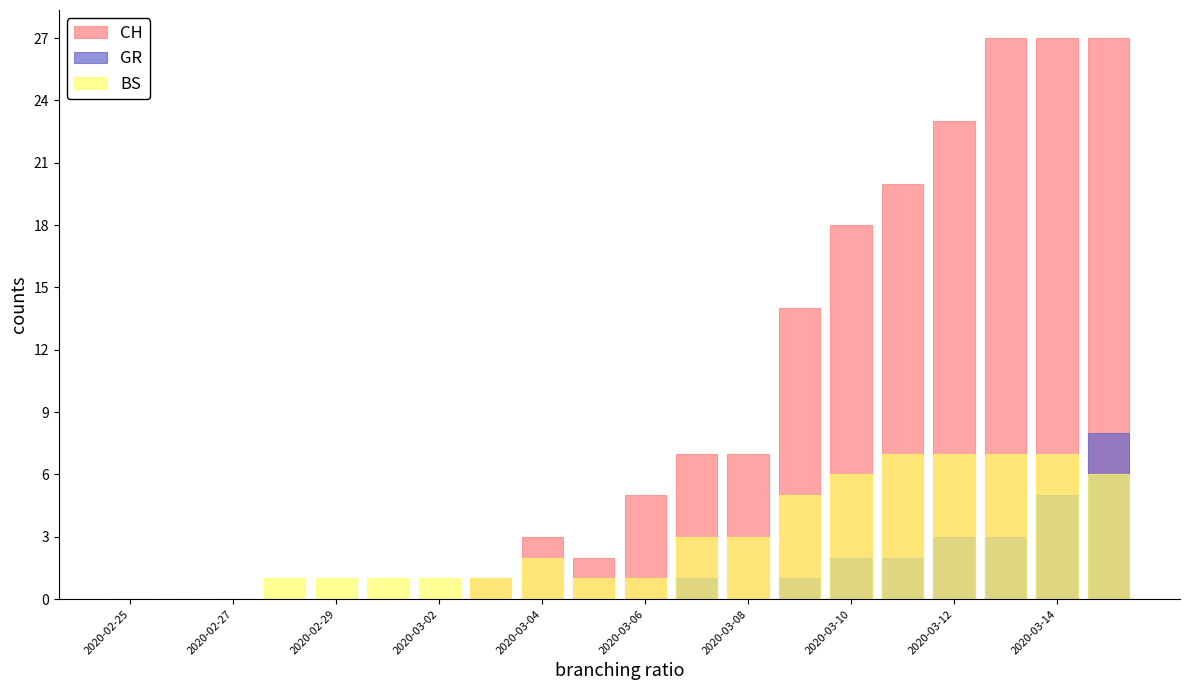

Reading right to left, transcribe all the data shown in this chart.

CH: 27	27	27	23	20	18	14	7	7	5	2	3	1	0	0	0	0	0	0	0
GR: 8	5	3	3	2	2	1	0	1	0	0	0	0	0	0	0	0	0	0	0
BS: 6	7	7	7	7	6	5	3	3	1	1	2	1	1	1	1	1	0	0	0